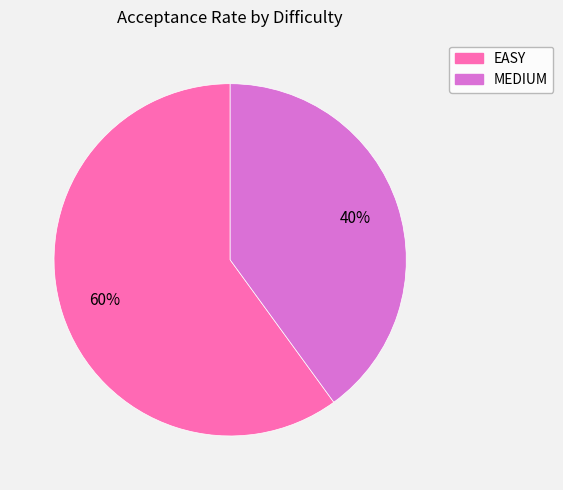

What is the largest slice in the pie chart?

EASY